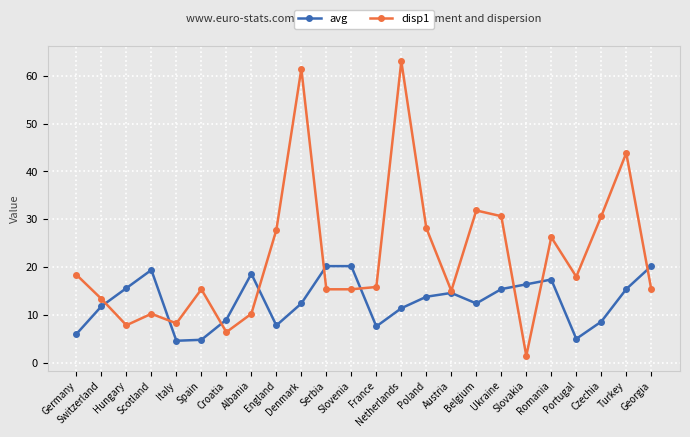

What position from the left is Austria?

16